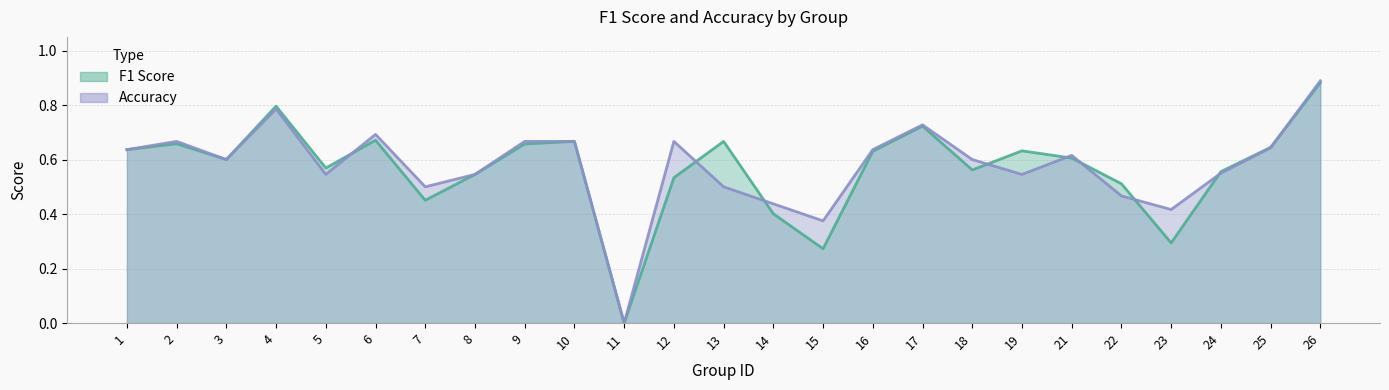

Rank the series at 3 from lowest to highest value.

f1, accuracy